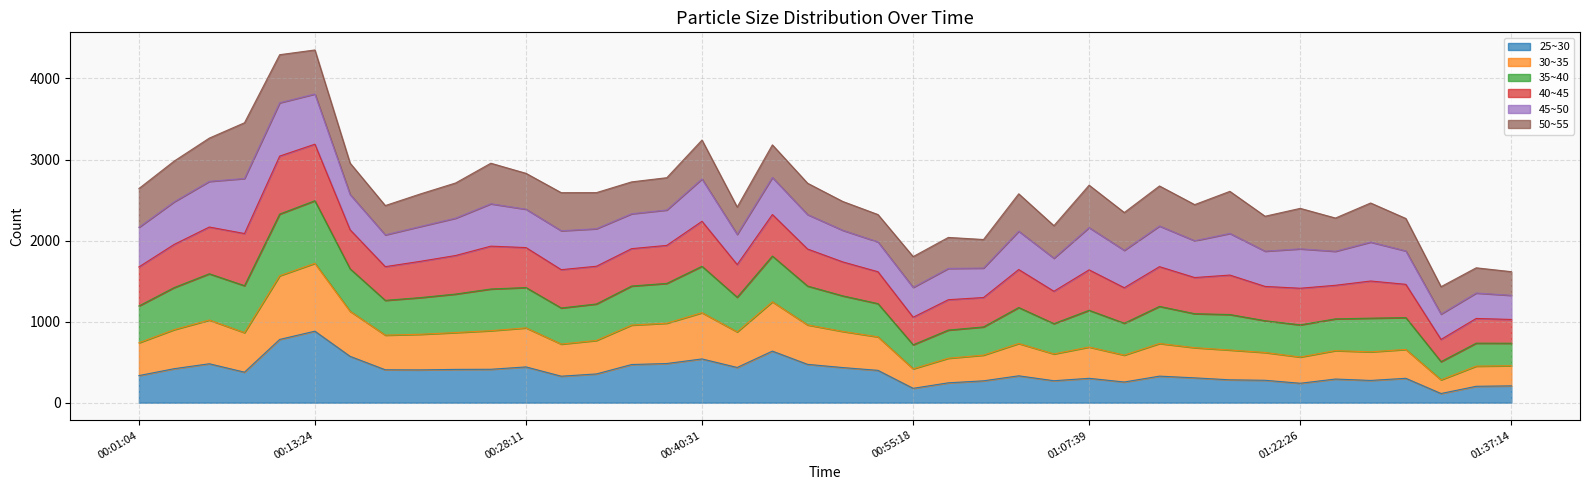

At which label does 25~30 reach its peak?

00:13:24